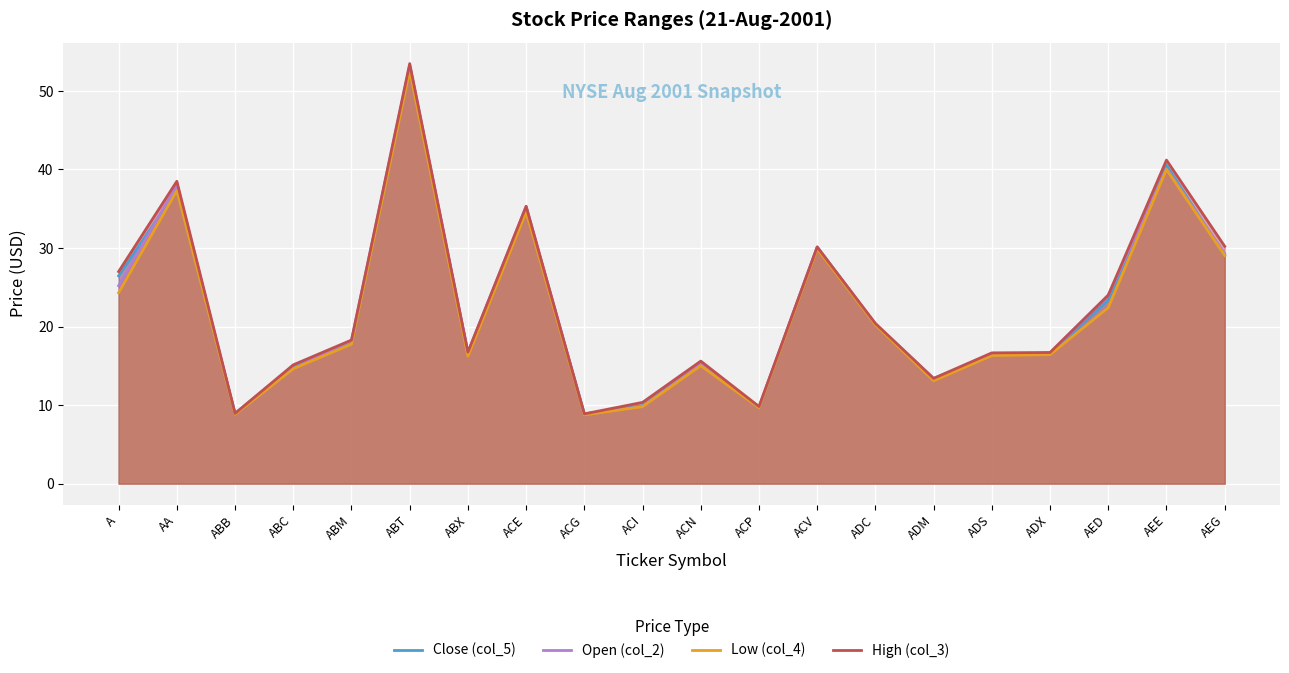

What is the sum of the Close (col_5) values at ADC and ABB?

29.2